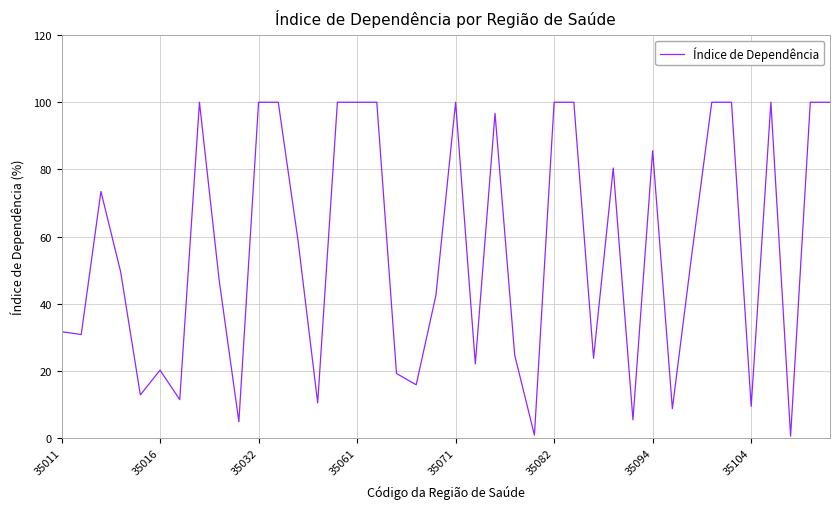

What is the maximum value shown in the chart?

100.0